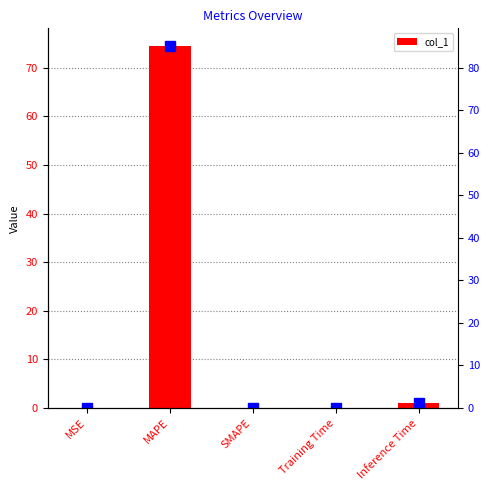

What is the difference between the maximum and minimum values?

74.4